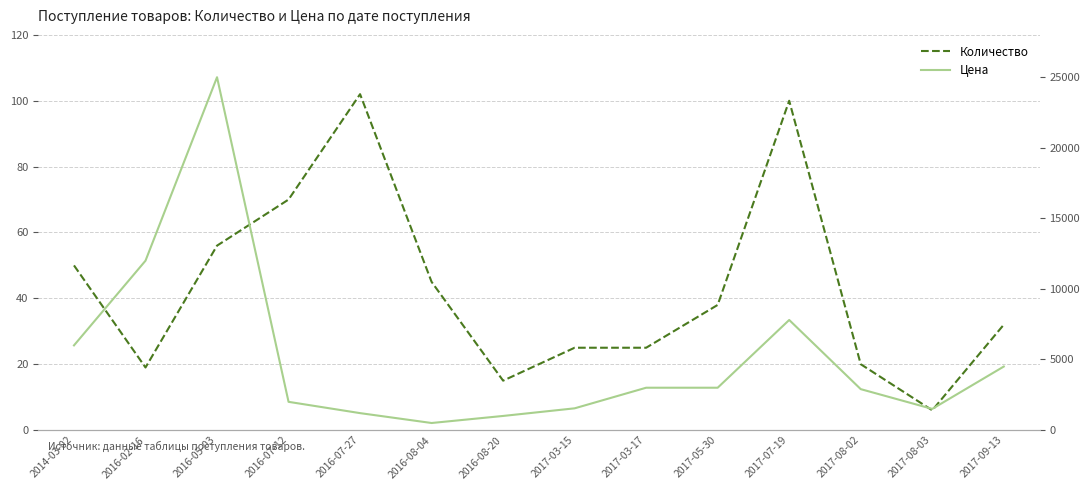

Which category has the highest value in the Цена series?

2016-05-03